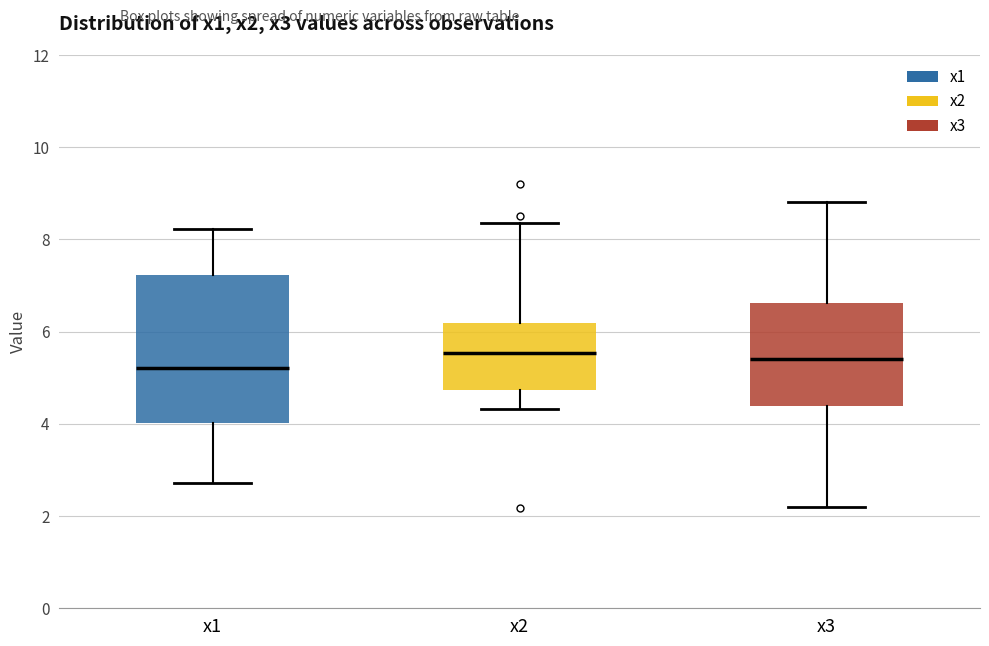

Comparing the boxes themselves (not the whiskers), which one is the tallest?

x1